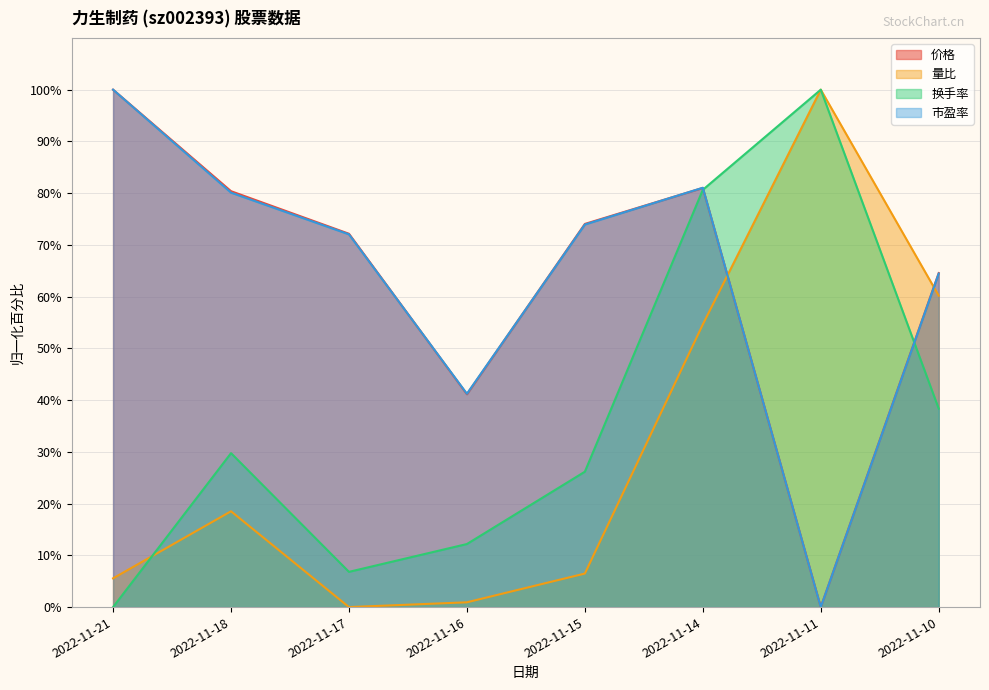

Reading left to right, extract all data points from this chart.

价格: 2022-11-21=100.0	2022-11-18=80.4	2022-11-17=72.2	2022-11-16=41.1	2022-11-15=74.1	2022-11-14=81.0	2022-11-11=0.0	2022-11-10=64.6
量比: 2022-11-21=5.6	2022-11-18=18.5	2022-11-17=0.0	2022-11-16=0.9	2022-11-15=6.5	2022-11-14=54.6	2022-11-11=100.0	2022-11-10=60.2
换手率: 2022-11-21=0.0	2022-11-18=29.7	2022-11-17=6.8	2022-11-16=12.2	2022-11-15=26.2	2022-11-14=80.6	2022-11-11=100.0	2022-11-10=38.4
市盈率: 2022-11-21=100.0	2022-11-18=80.1	2022-11-17=72.0	2022-11-16=41.2	2022-11-15=73.9	2022-11-14=81.0	2022-11-11=0.0	2022-11-10=64.5